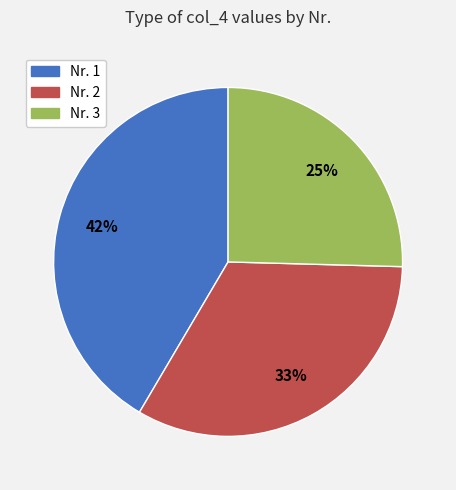

To the nearest percent, what is the average slice percentage?

33%